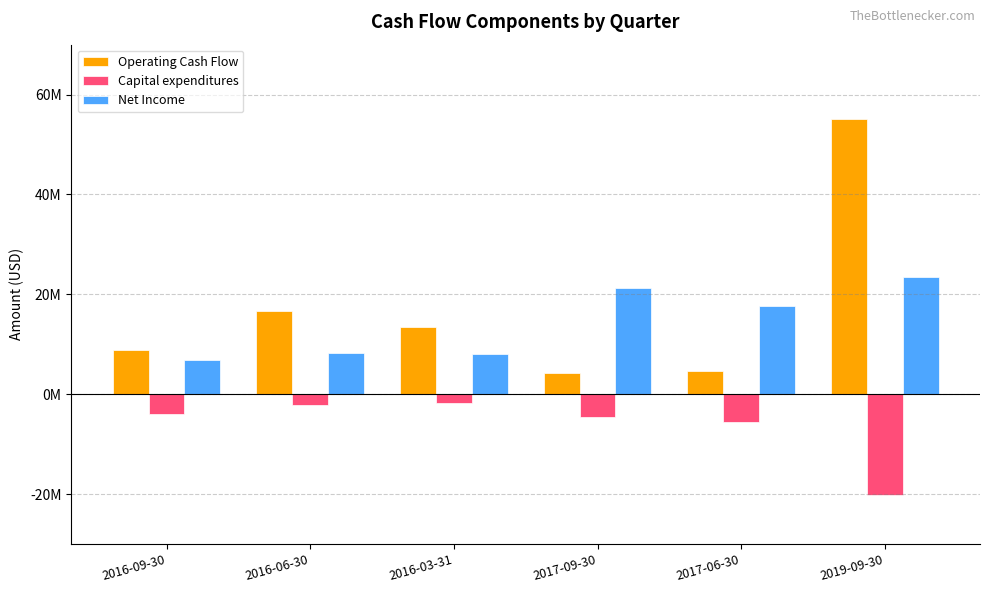

The value of Capital expenditures at 2016-06-30 is -3812838. True or false?

False